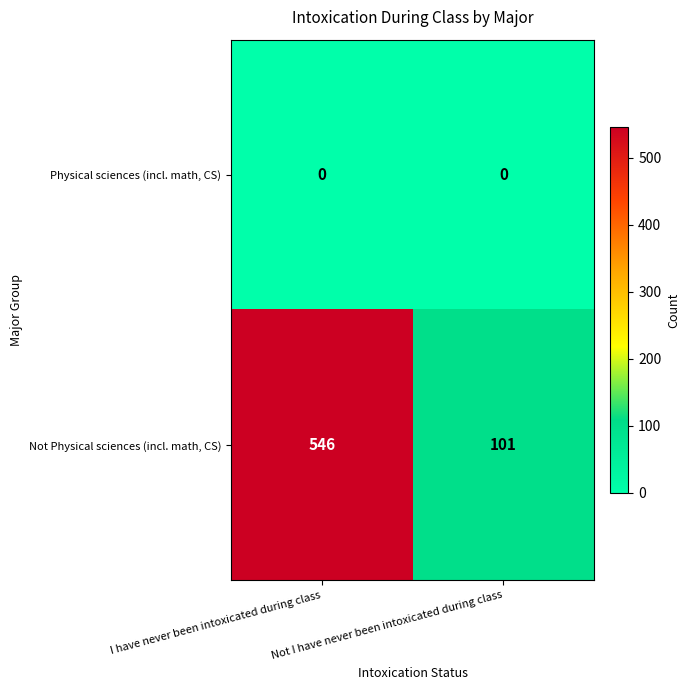

What is the average value of the Not Physical sciences (incl. math, CS) series?

324